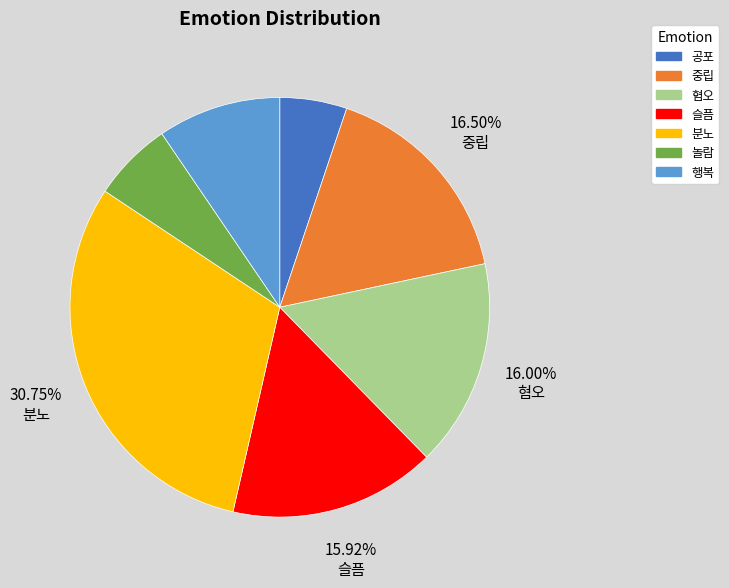

To the nearest percent, what is the average slice percentage?

14%